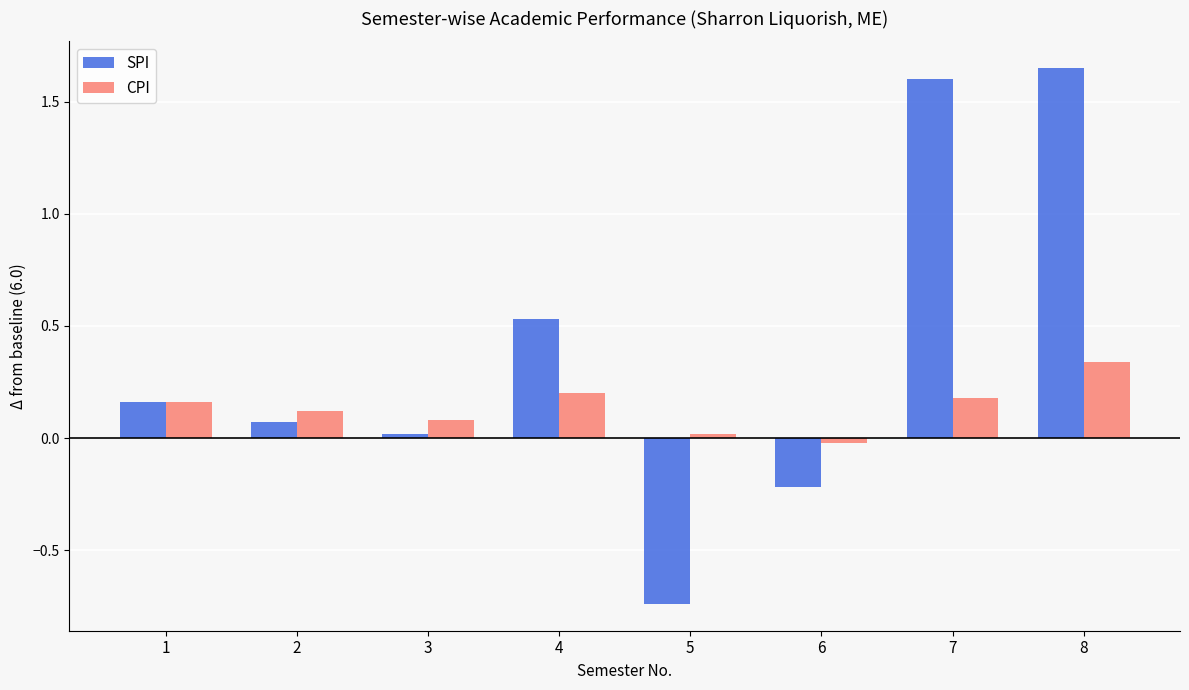

At which category is the sum across all series the highest?

8